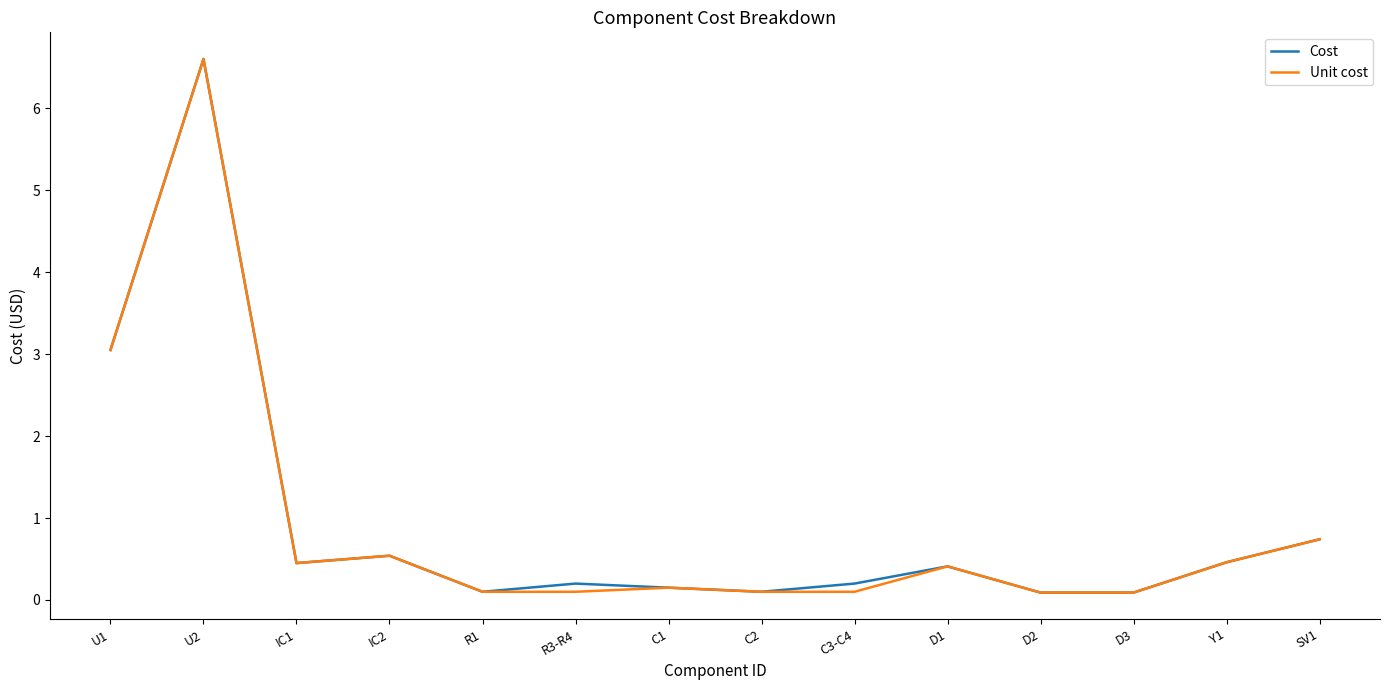

Is the value of Unit cost at IC2 greater than the value of Cost at IC1?

Yes